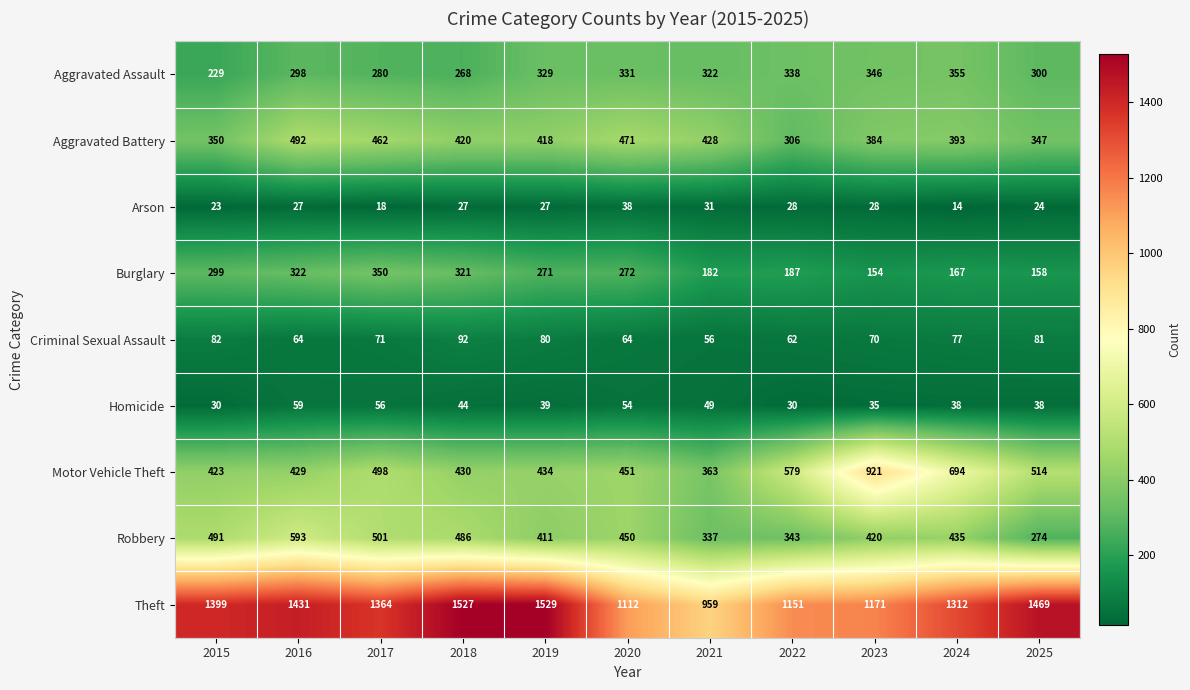

What is the difference between the second highest and minimum values in the Aggravated Battery series?

165